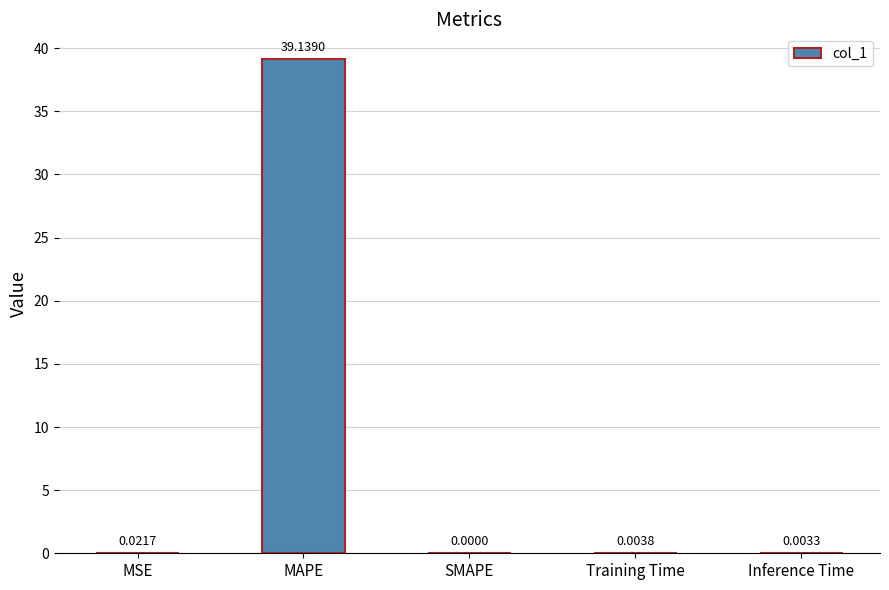

Between MSE and Training Time, which is larger?

MSE